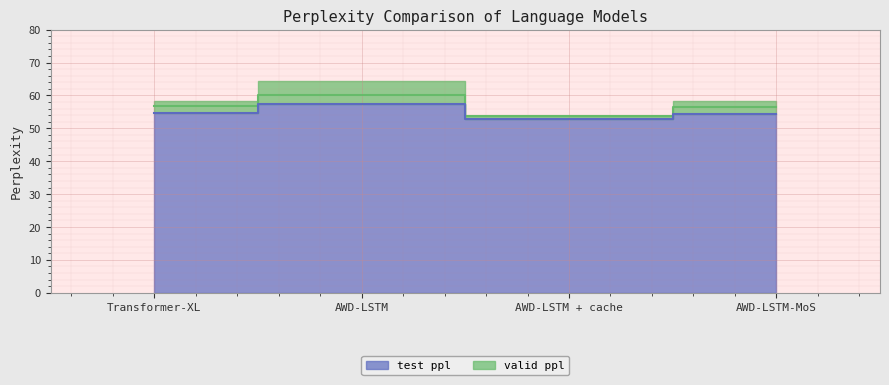

At Transformer-XL, list the series in order from largest to smallest.

valid ppl, test ppl